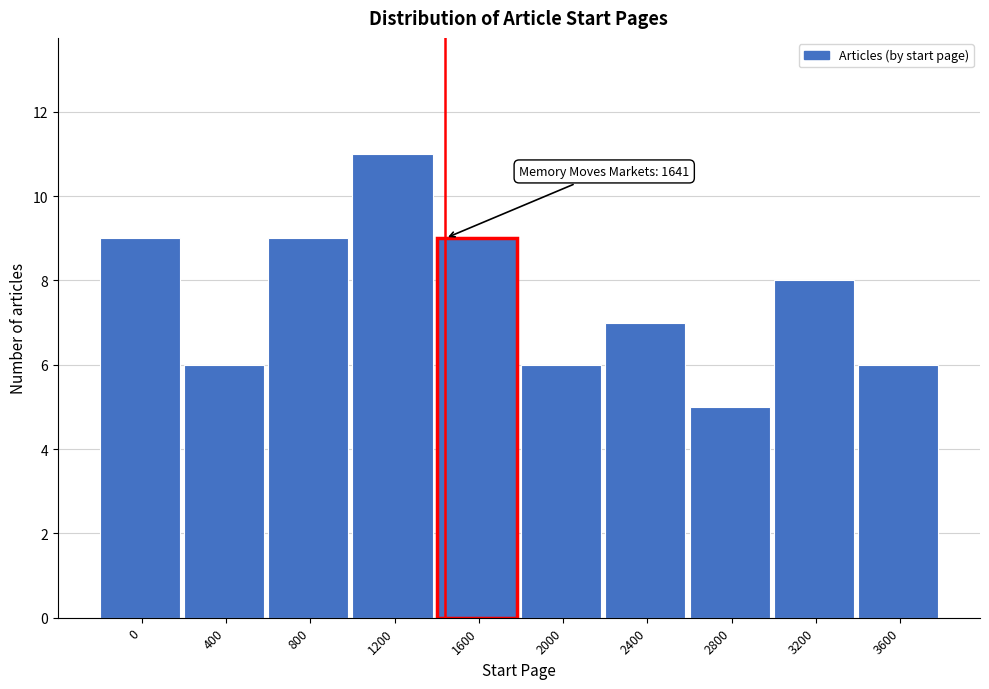

Reading left to right, extract all data points from this chart.

9	6	9	11	9	6	7	5	8	6